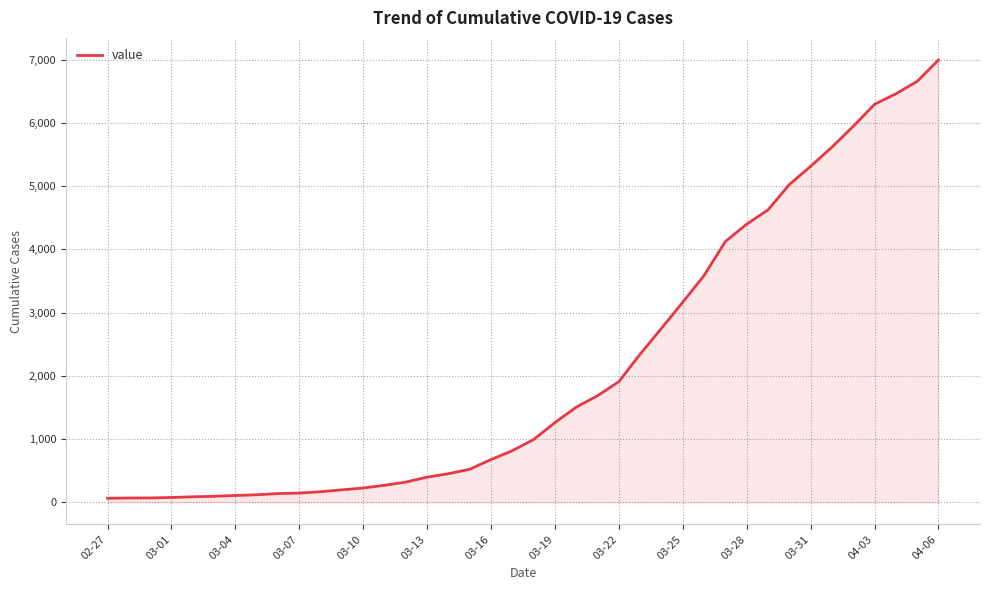

What is the maximum value shown in the chart?

6995